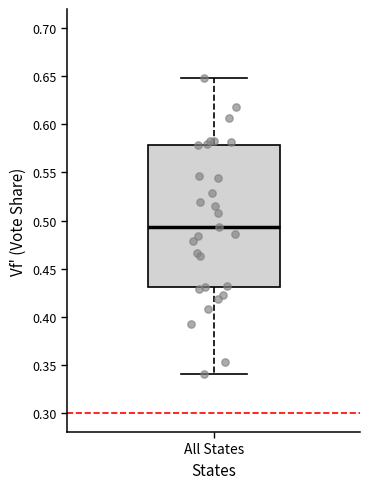

Where does the lower whisker of the box for All States end on the y-axis? The values are not printed on the chart, so give them approximately, as read against the axis.

0.340